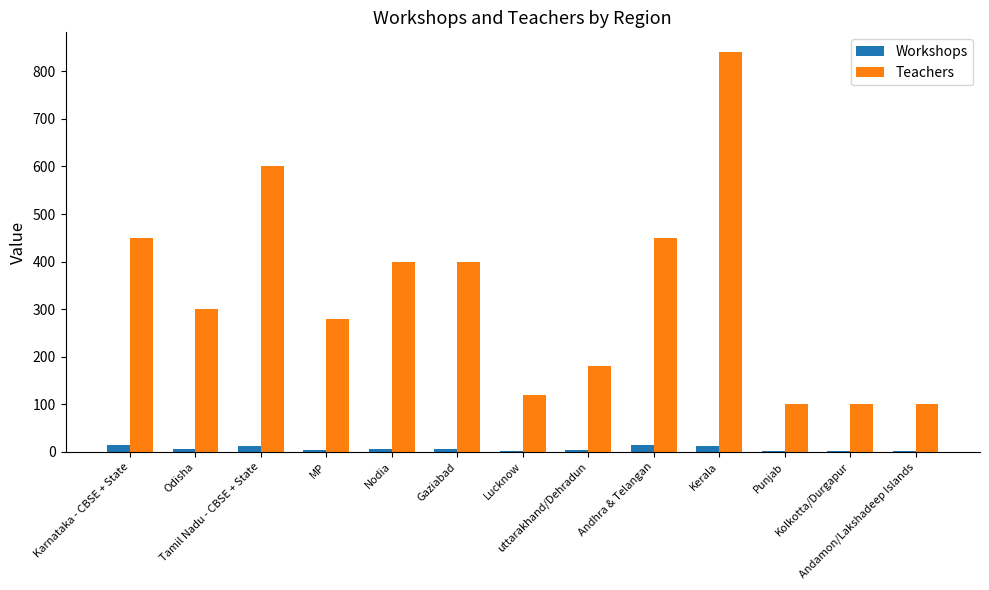

What is the sum of all Workshops values?

87